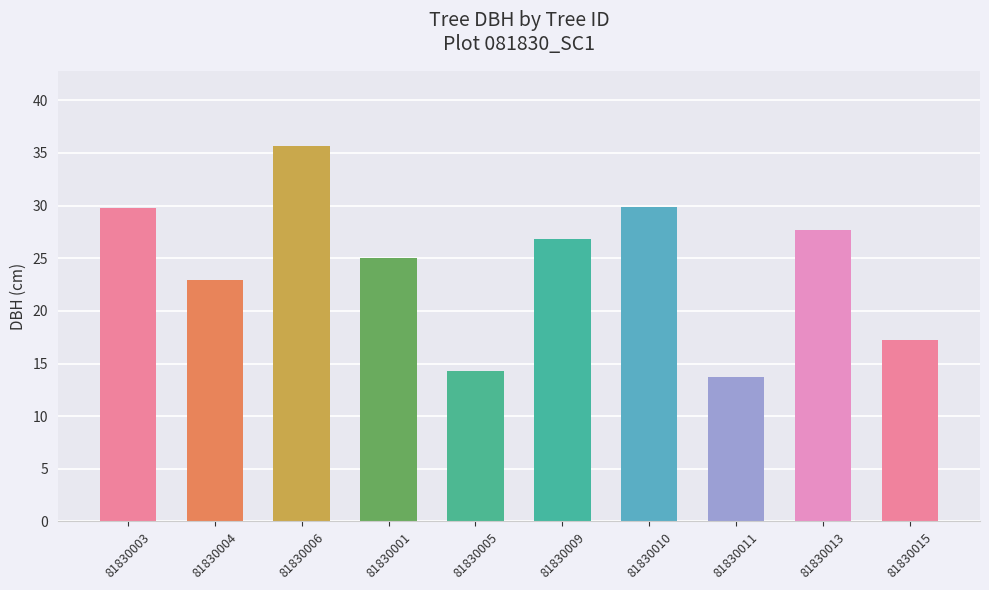

Are the bars horizontal?

No